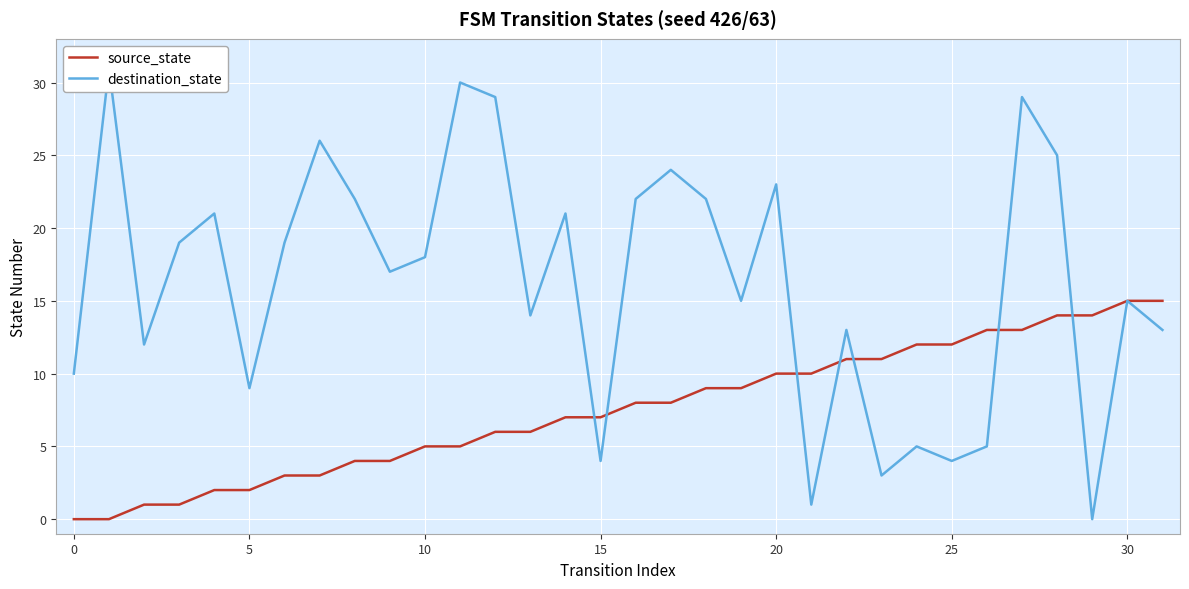

Does the chart display data point markers on the line(s)?

No